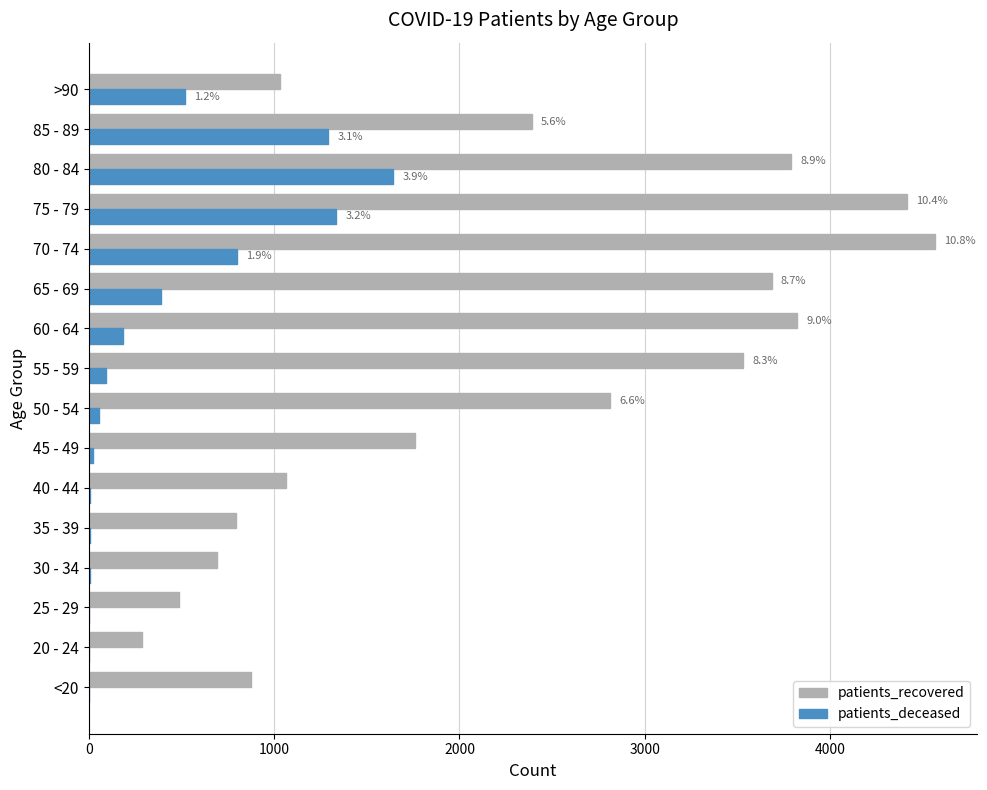

Which series has the largest total across all categories?

patients_recovered